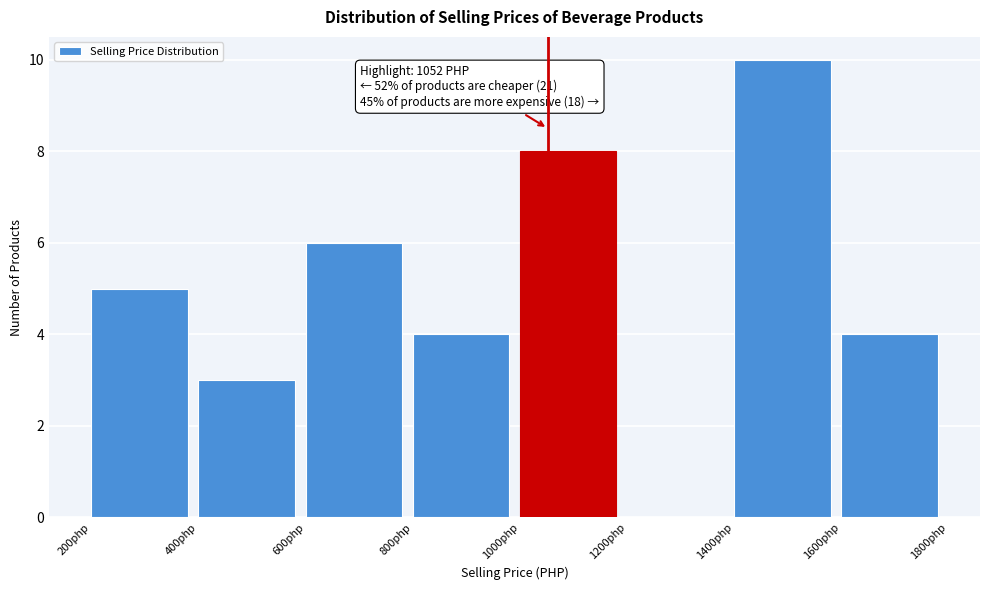

Over which range of the x-axis is the bar tallest?

1400 to 1600